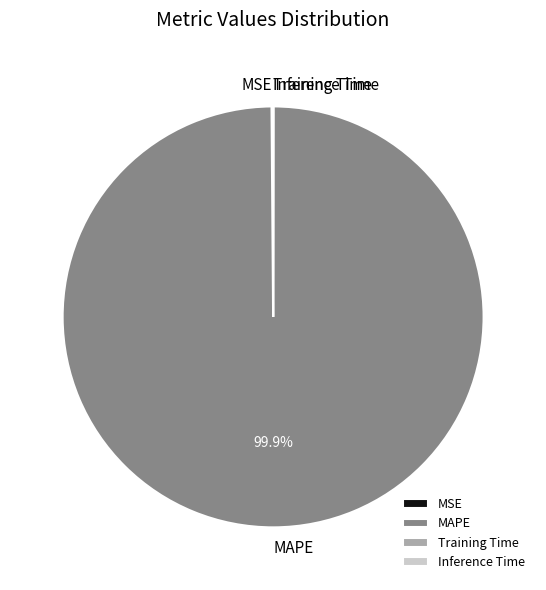

What is the largest slice in the pie chart?

MAPE